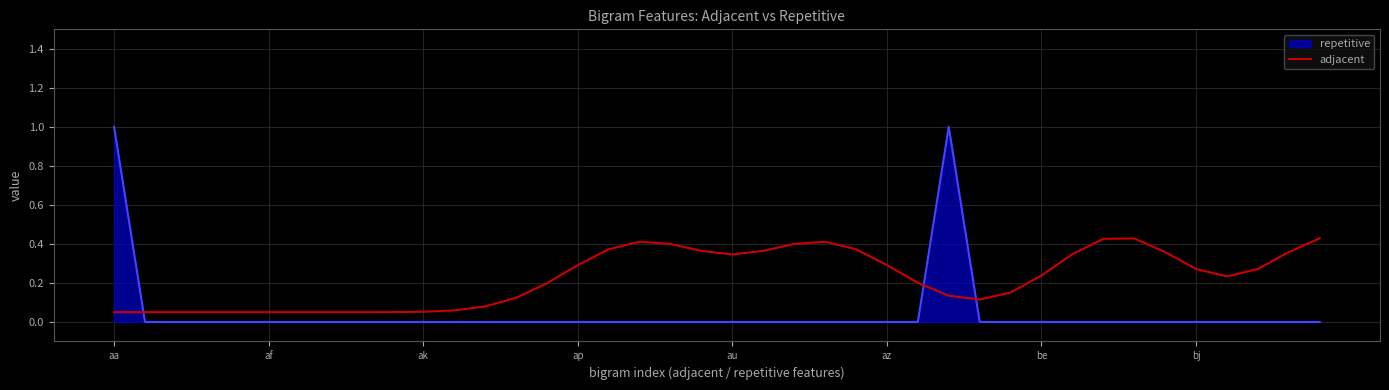

List the series in order of their overall mean, lowest first.

repetitive, adjacent